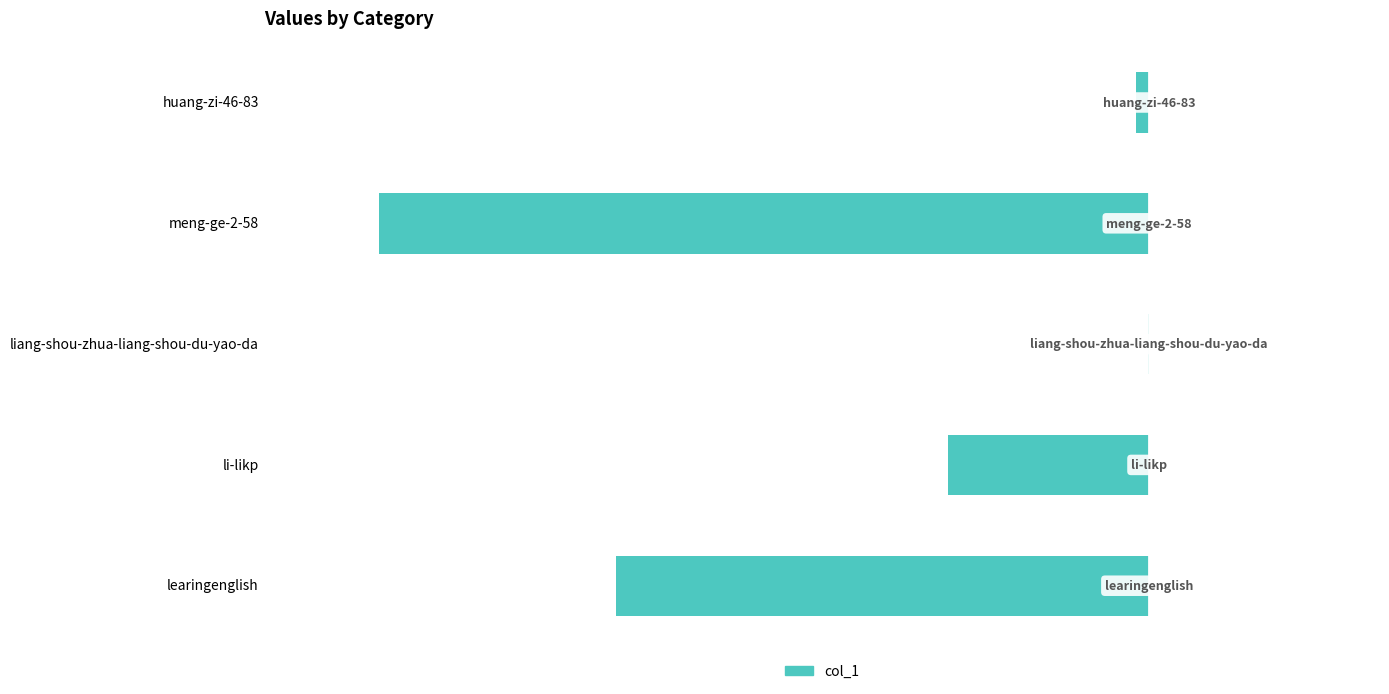

Are the bars horizontal?

Yes